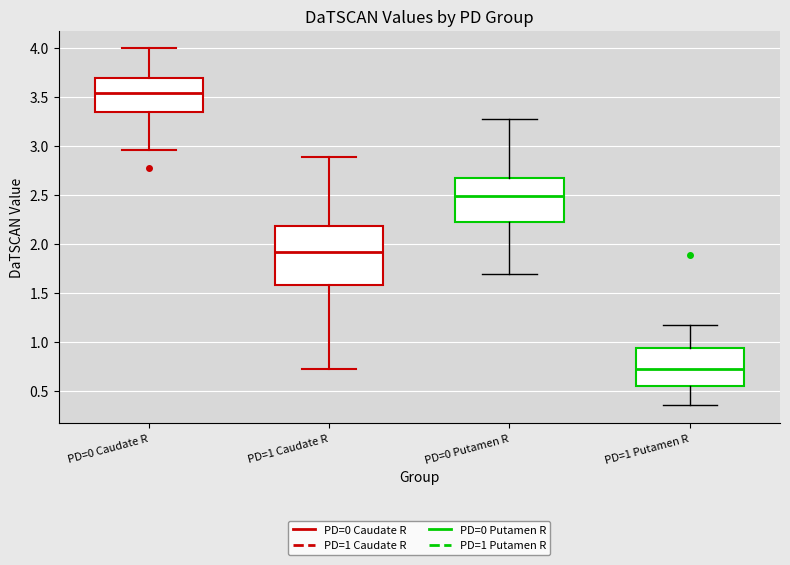

Where does the upper whisker of the box for PD=1 Caudate R end on the y-axis? The values are not printed on the chart, so give them approximately, as read against the axis.

2.90